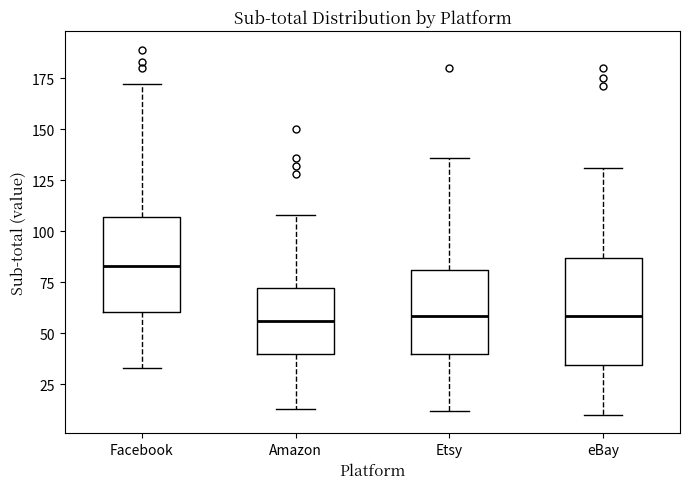

Reading left to right, transcribe this box plot: for each box, give where its median line is, the range the box spans, and where its two whiskers end, as read against the y-axis. The values are not printed on the chart, so give them approximately, as read against the axis.

Facebook: median 85, box 60 to 105, whiskers 35 to 170
Amazon: median 55, box 40 to 70, whiskers 15 to 110
Etsy: median 60, box 40 to 80, whiskers 10 to 135
eBay: median 60, box 35 to 85, whiskers 10 to 130